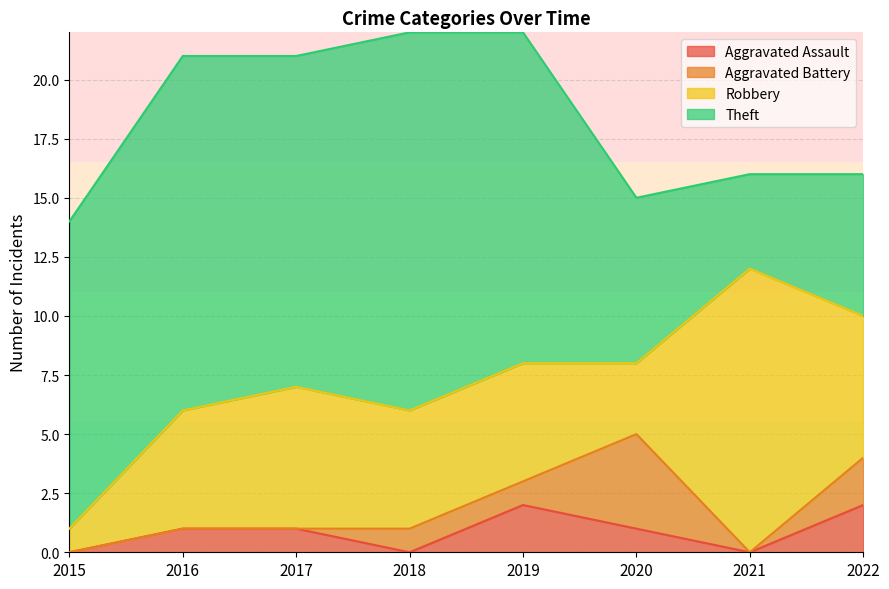

What is the value of the Aggravated Assault point at the 3rd from the left?

1